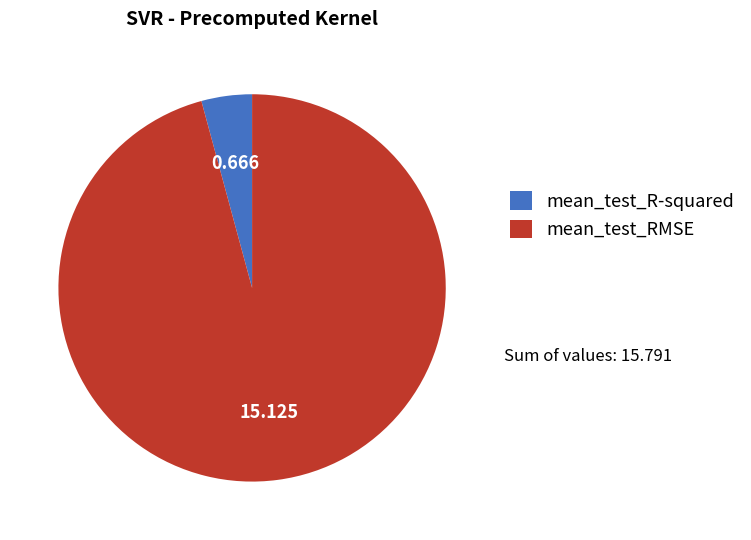

Which category accounts for the majority?

mean_test_RMSE